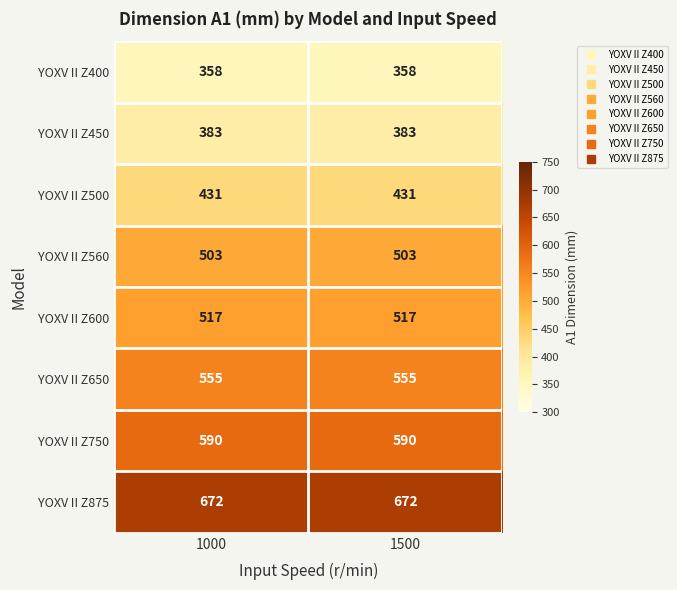

What is the smallest value displayed?

358